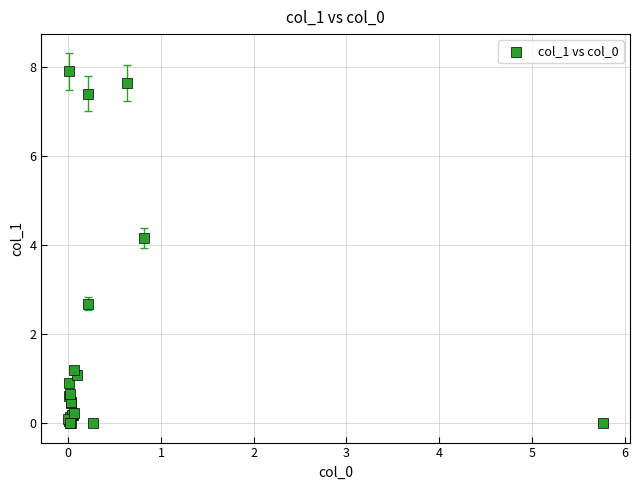

What Y value in the scatter plot is closest to 3?

2.7